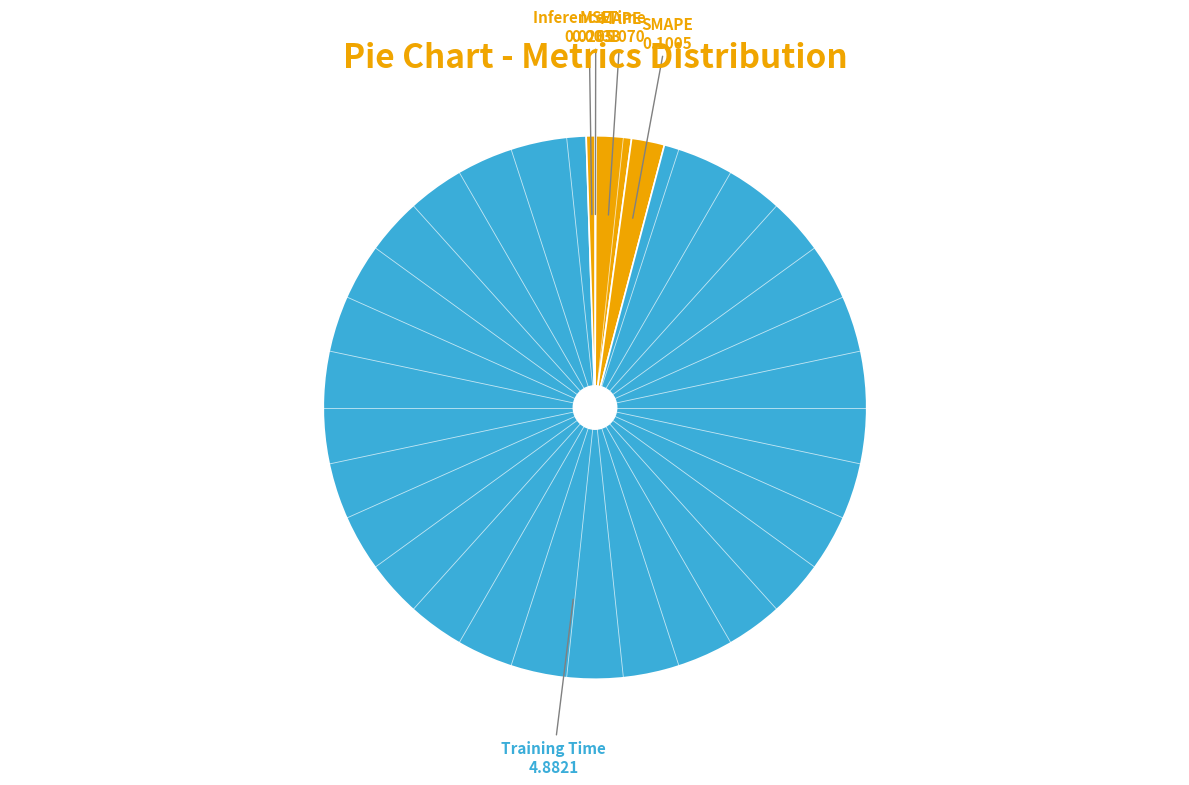

What is the majority slice?

Training Time